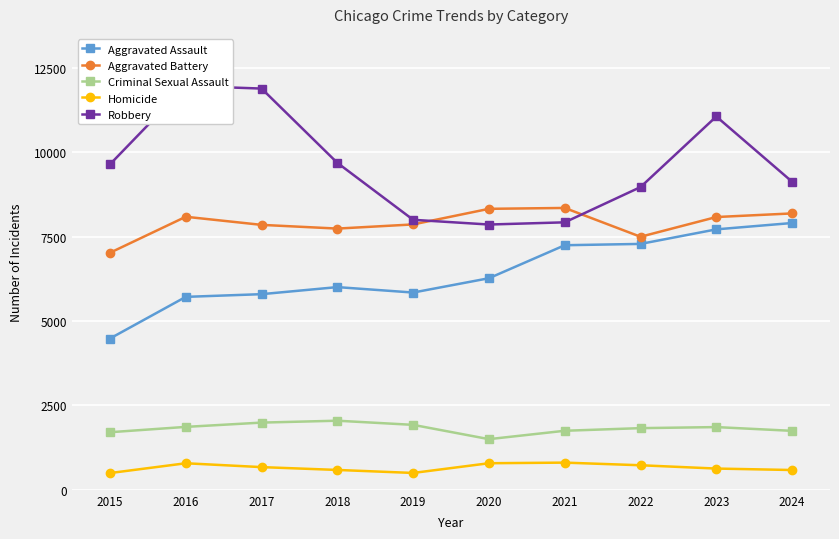

Rank the series by their maximum value, from lowest to highest.

Homicide, Criminal Sexual Assault, Aggravated Assault, Aggravated Battery, Robbery